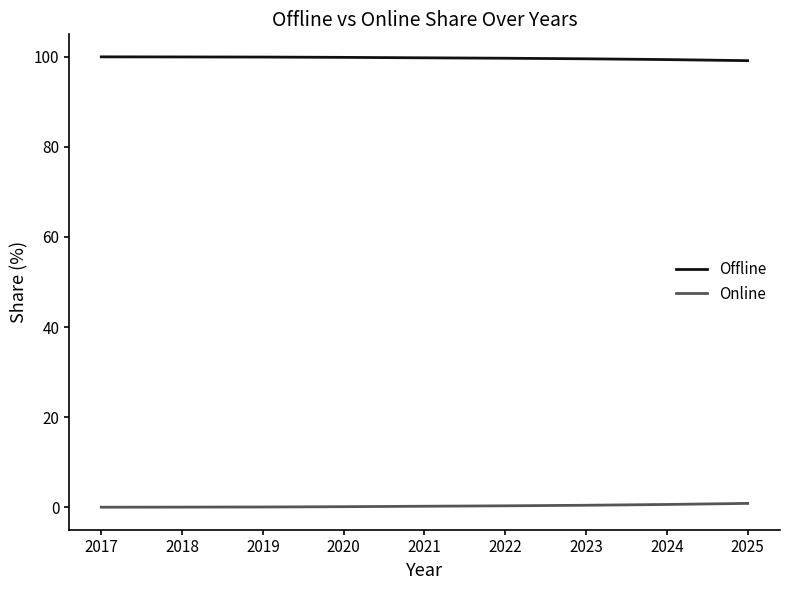

How many lines are shown in the chart?

2